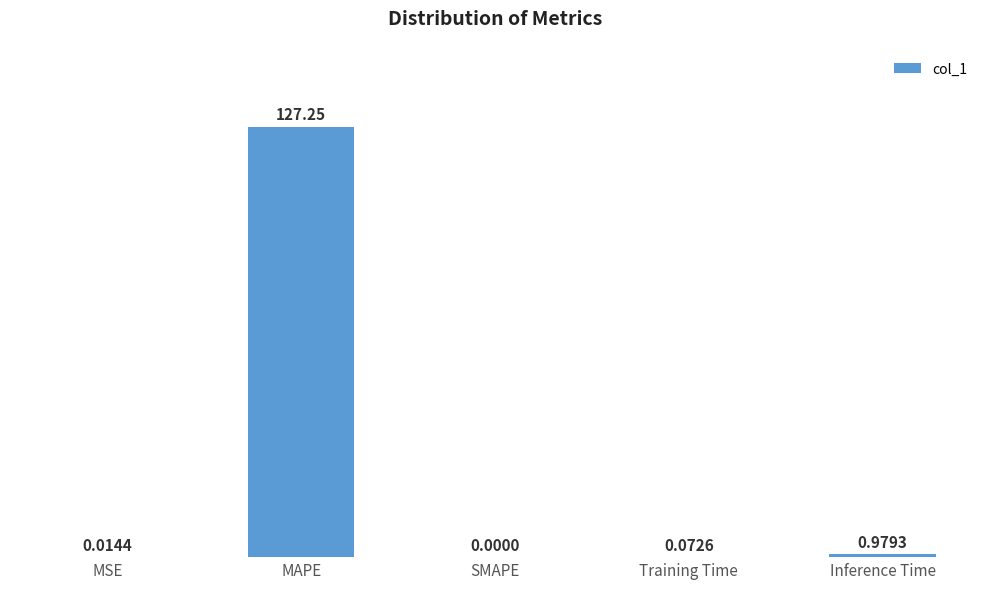

How many series are shown in this chart?

1